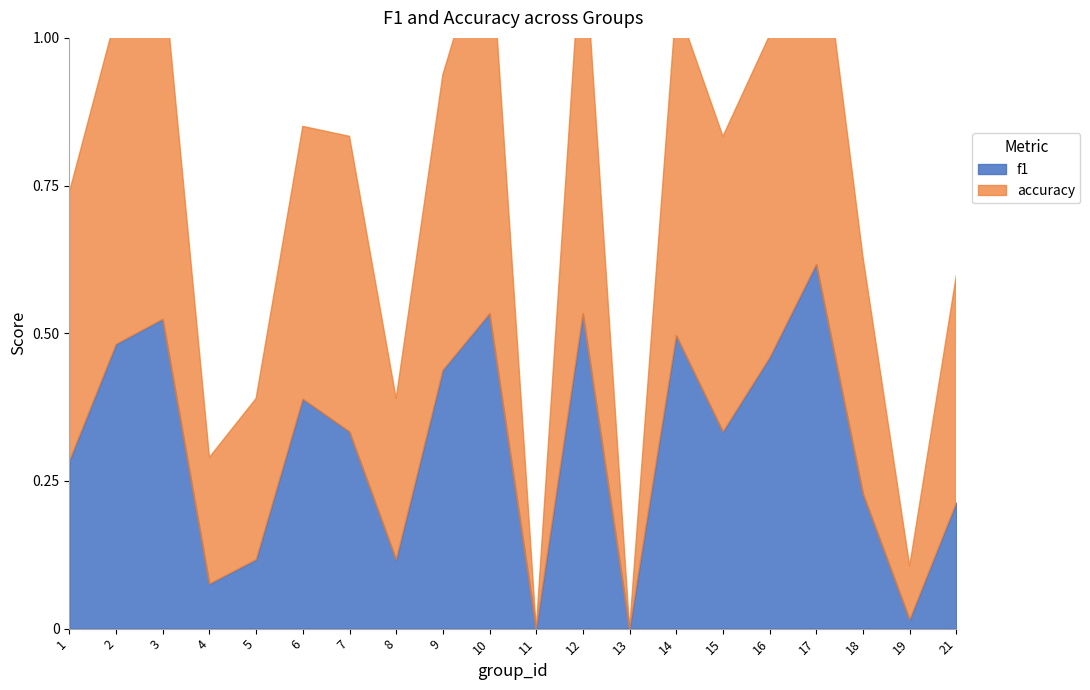

Between 9 and 11, which series saw the biggest shift?

accuracy